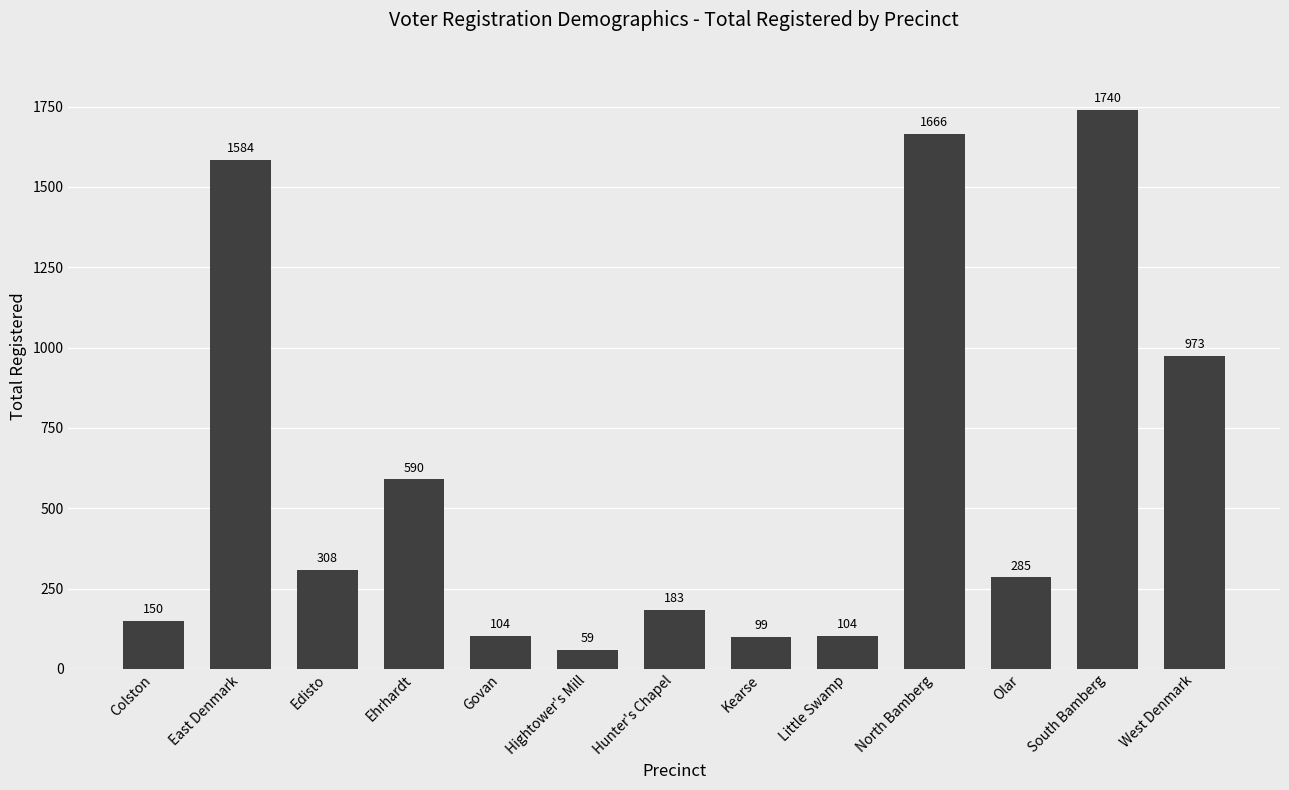

Which has a higher value, West Denmark or Colston?

West Denmark